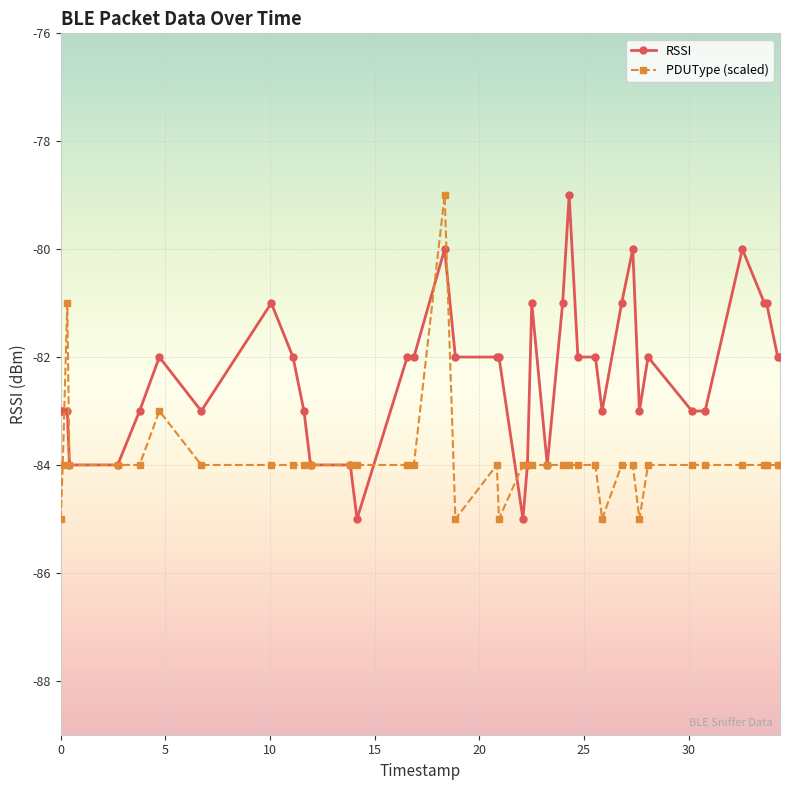

True or false: RSSI has more than 0 interior local peaks.

True